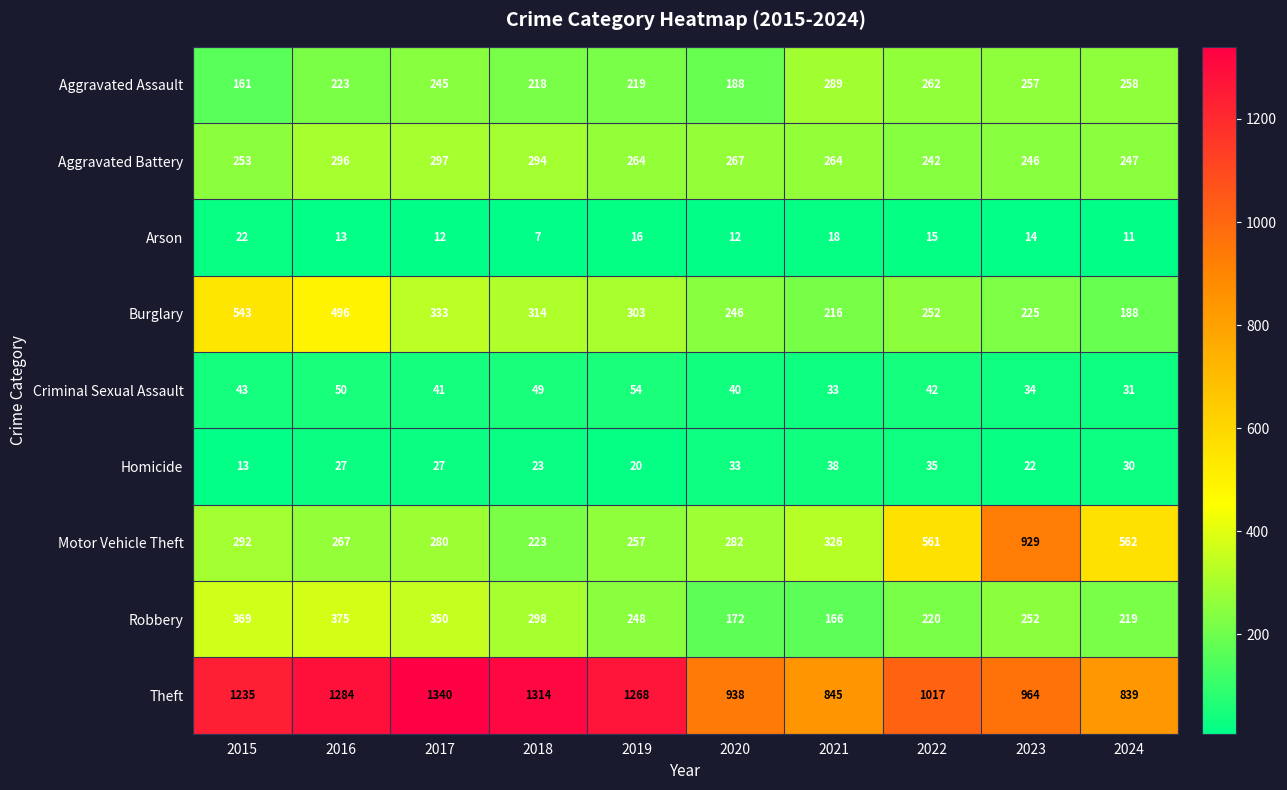

What is the sum of all Criminal Sexual Assault values?

417